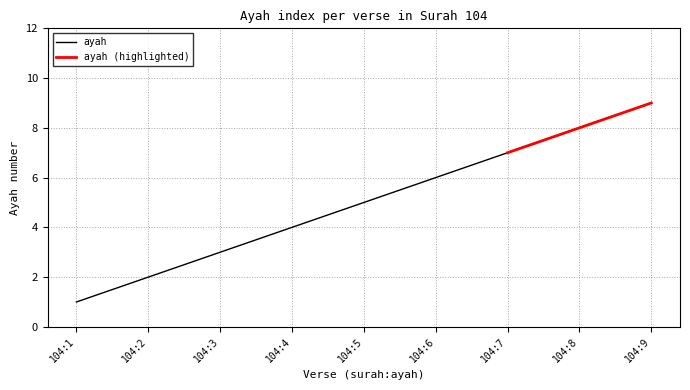

True or false: there are more than 1 points higher than both neighbors.

False